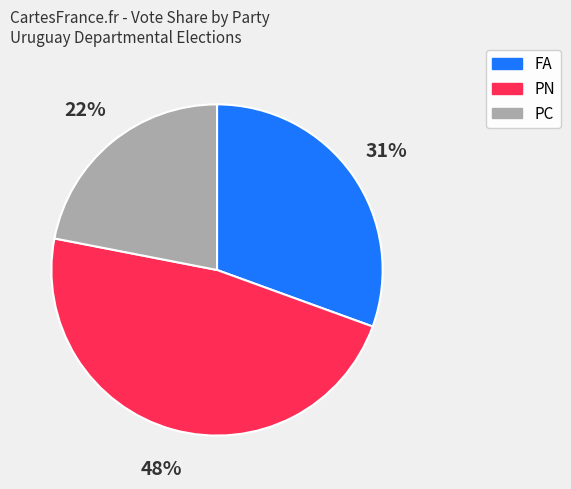

The PN slice represents 48% of the pie. True or false?

True